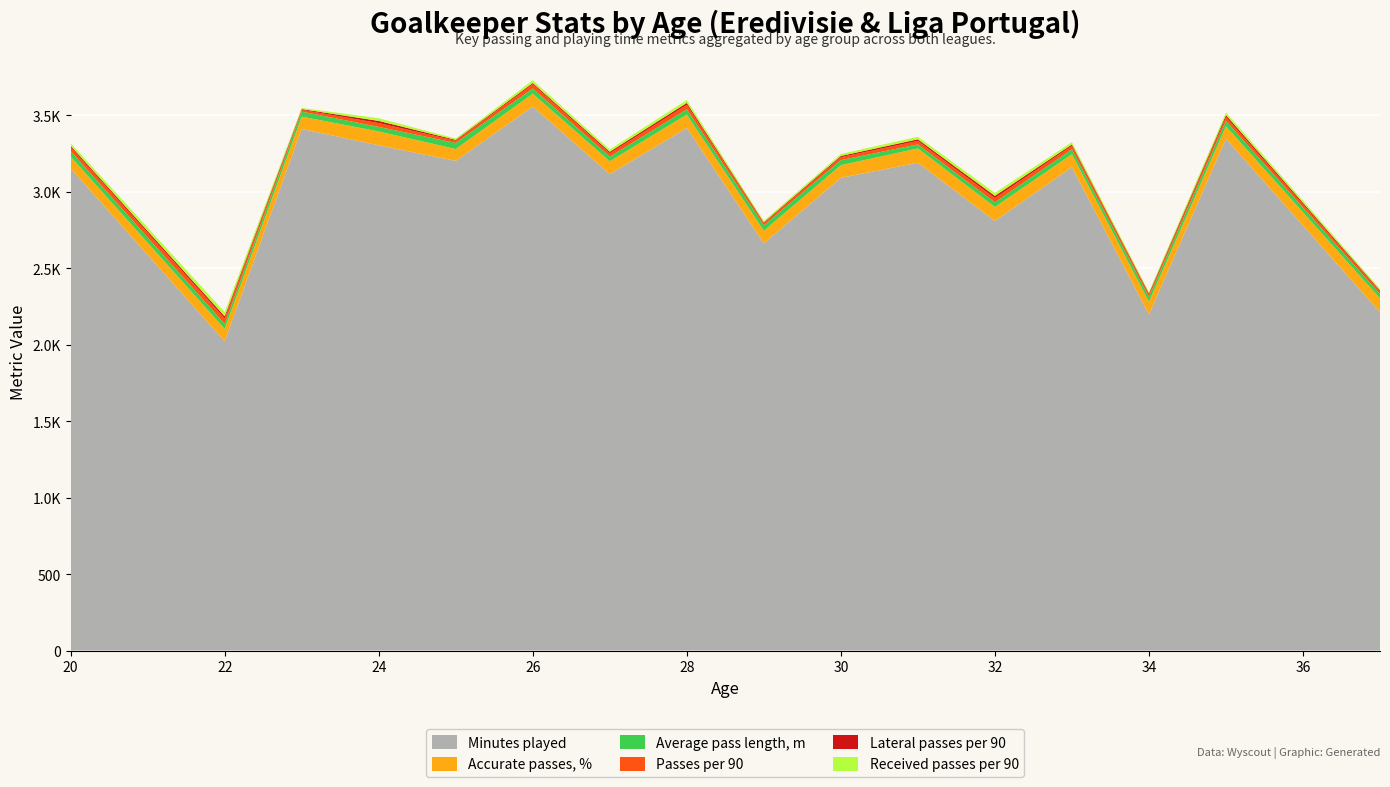

Reading right to left, what are all the values shown in this chart?

Minutes played: 2213.0	3348.0	2199.0	3162.0	2810.0	3191.0	3092.0	2664.0	3419.0	3116.0	3559.0	3203.0	3305.0	3412.0	2023.0	3154.0
Accurate passes, %: 90.9	81.7	82.9	84.5	91.5	93.2	82.9	82.1	86.6	84.7	83.2	77.5	90.5	80.4	81.0	77.2
Average pass length, m: 28.1	35.2	31.0	32.6	30.4	26.8	32.9	35.7	34.5	30.1	34.4	40.0	29.9	33.1	33.4	35.6
Passes per 90: 16.1	24.9	16.5	22.7	28.1	22.4	19.8	13.8	29.8	22.2	27.8	14.8	25.1	11.7	35.7	25.8
Lateral passes per 90: 7.5	12.8	7.3	8.5	14.2	10.7	7.7	5.3	12.5	9.7	8.1	5.5	14.0	4.8	13.3	9.2
Received passes per 90: 10.6	17.9	8.5	15.6	19.7	16.7	12.8	9.1	18.8	15.2	18.3	8.4	17.6	7.4	27.2	17.9